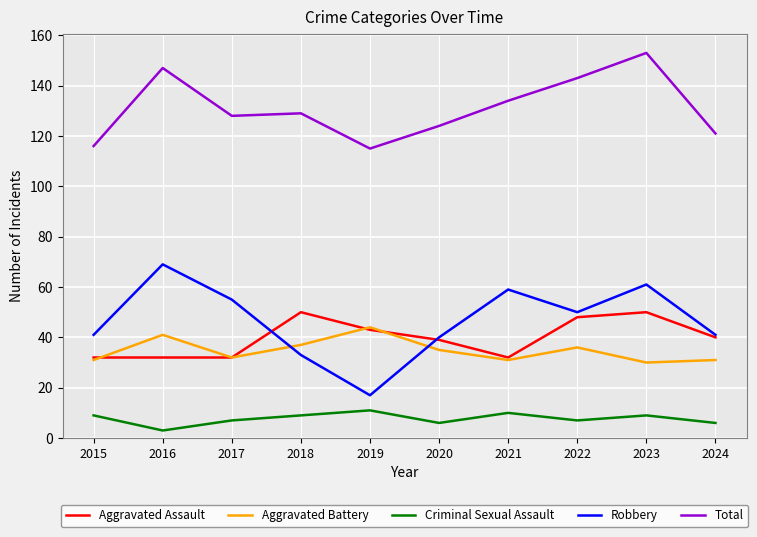

True or false: Aggravated Assault and Criminal Sexual Assault cross at least once.

False